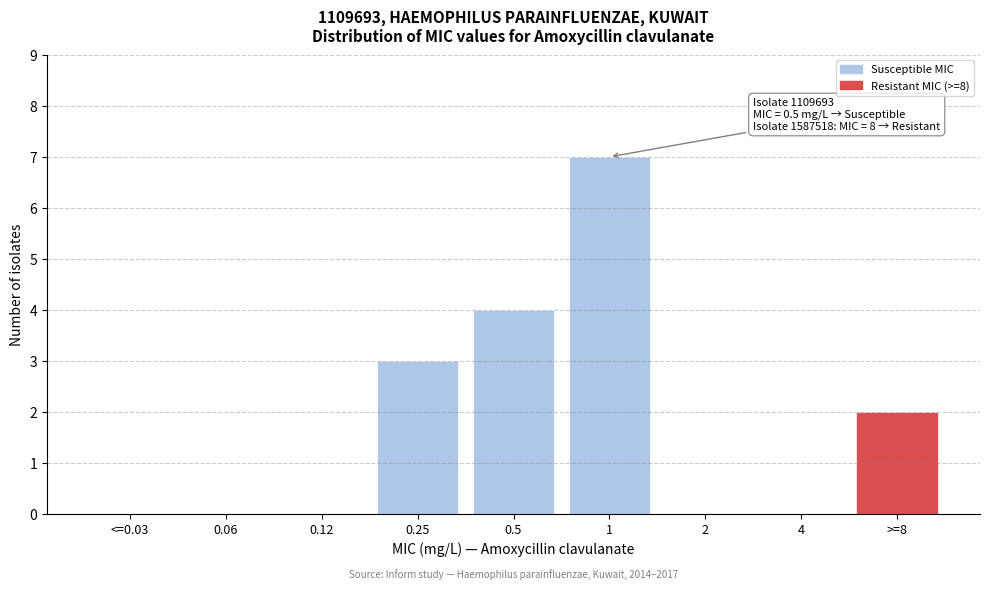

Reading right to left, extract all data points from this chart.

>=8=2	4=0	2=0	1=7	0.5=4	0.25=3	0.12=0	0.06=0	<=0.03=0